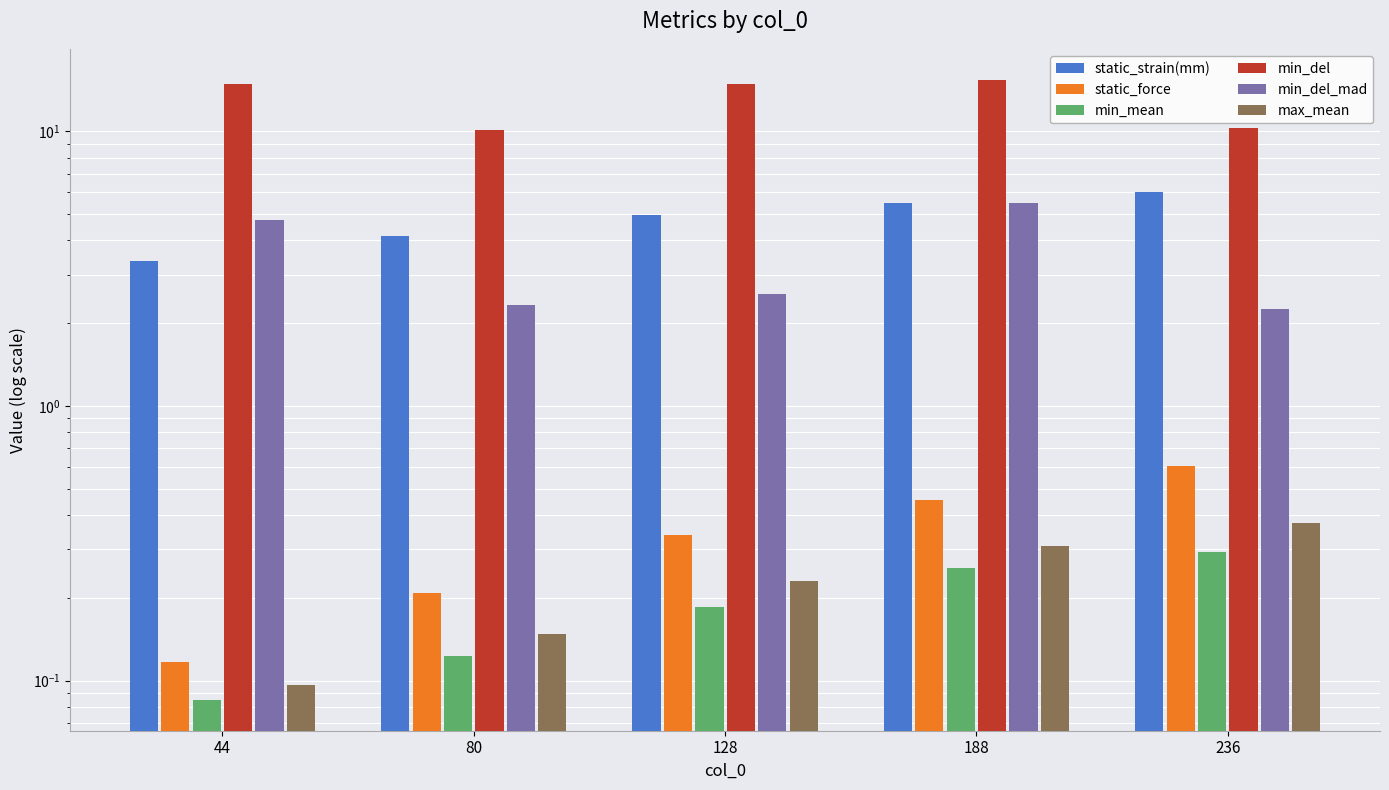

At which label is min_mean closest to 0?

44